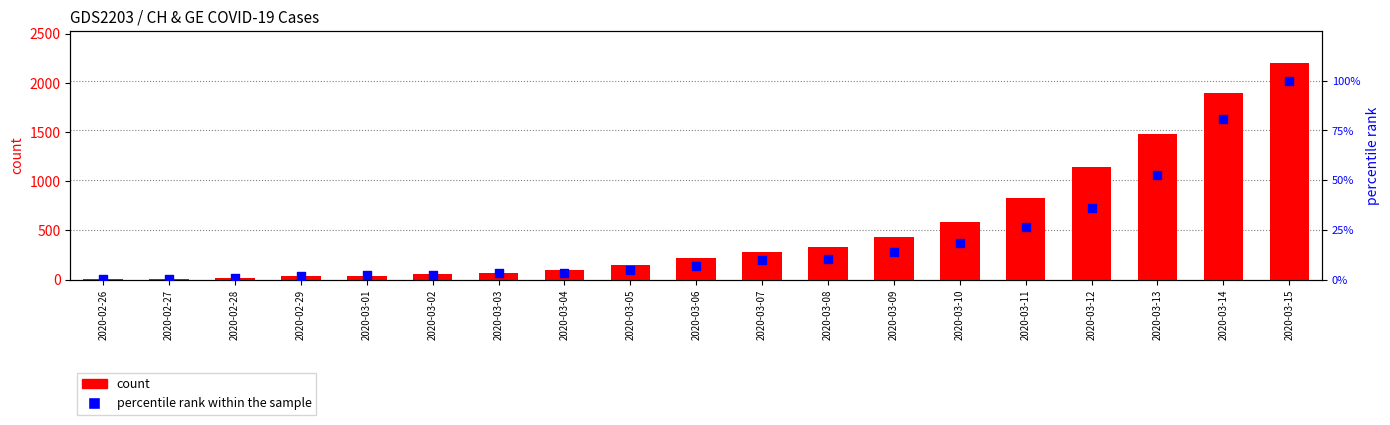

Which series has the largest Y range (max minus min)?

count